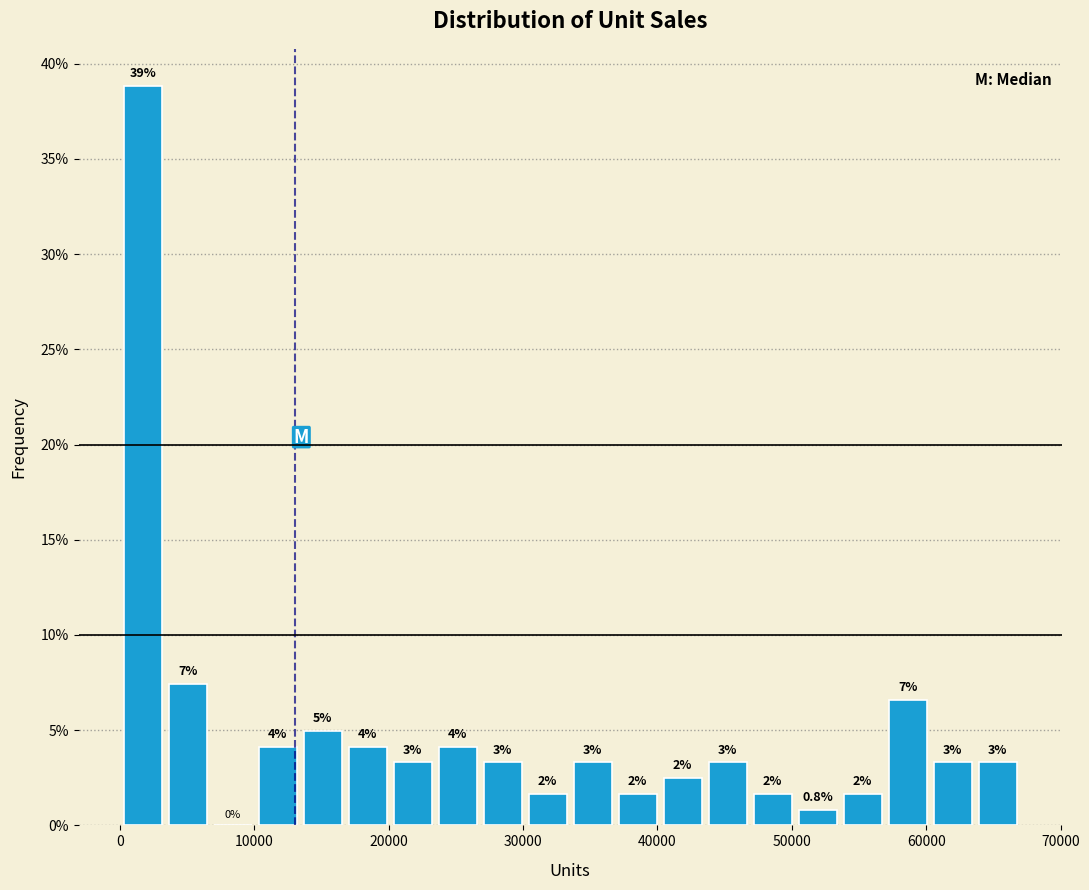

Around what value on the x-axis is the tallest bar? Give the approximate position of its centre, as read against the axis.

2000